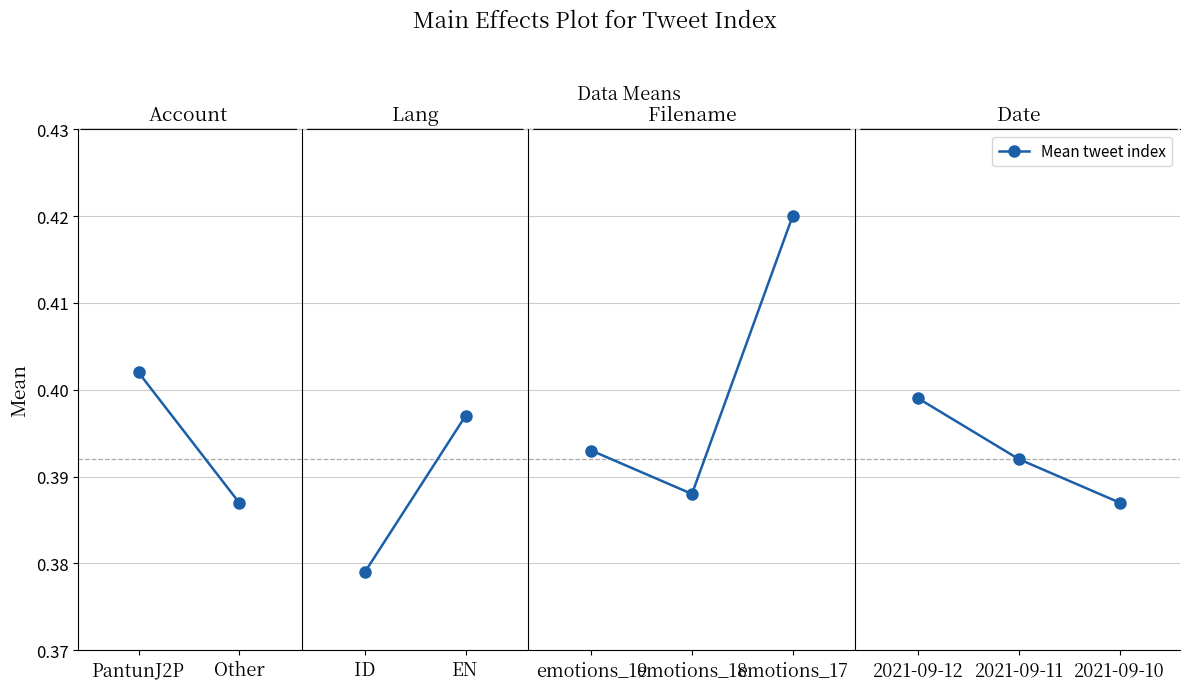

What value does the data have at PantunJ2P?

0.4